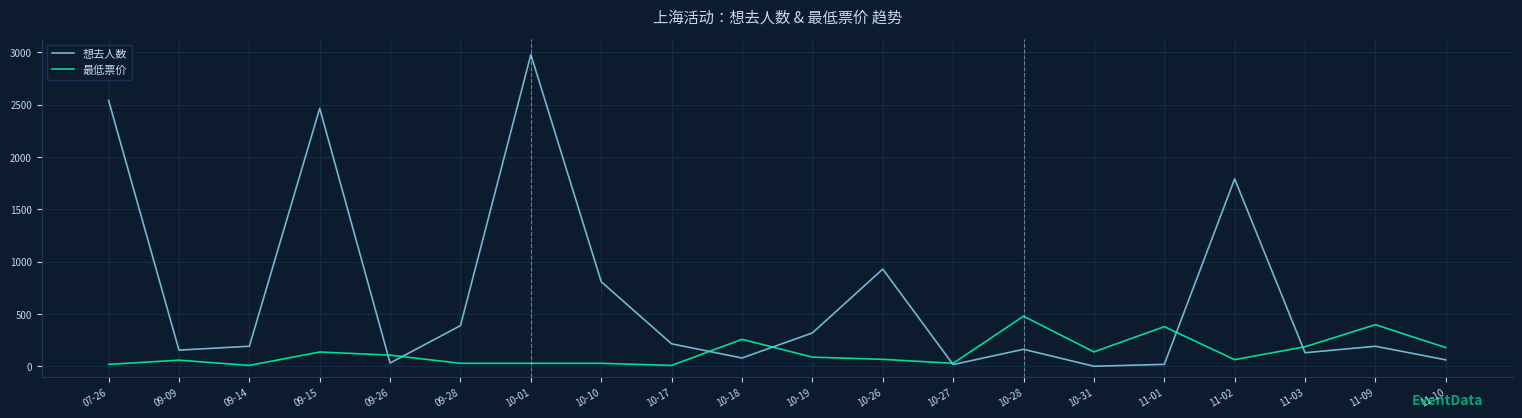

Rank the series by their average value, from highest to lowest.

想去人数, 最低票价